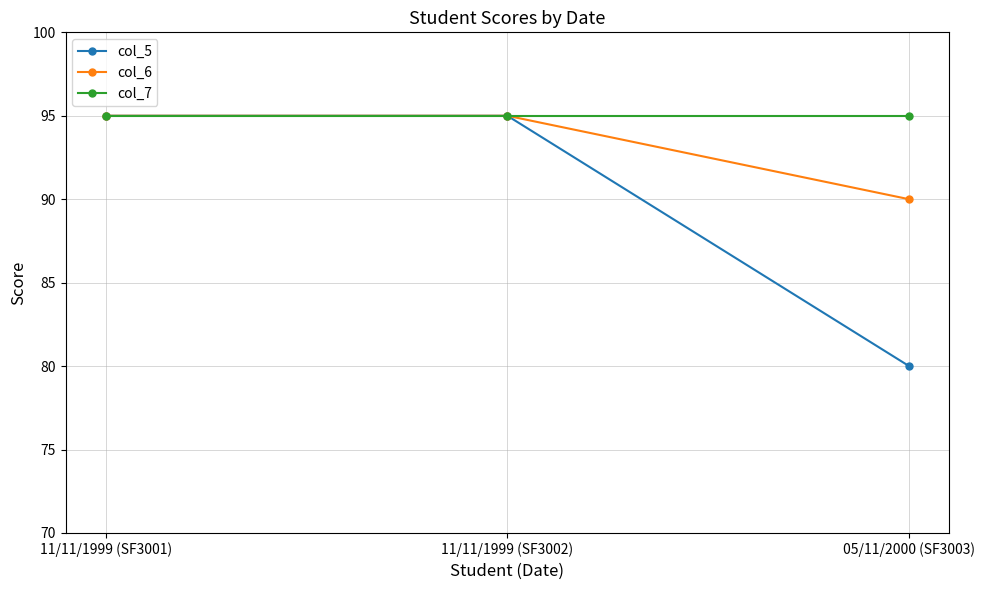

Which series changed the most between 11/11/1999 (SF3002) and 05/11/2000 (SF3003)?

col_5